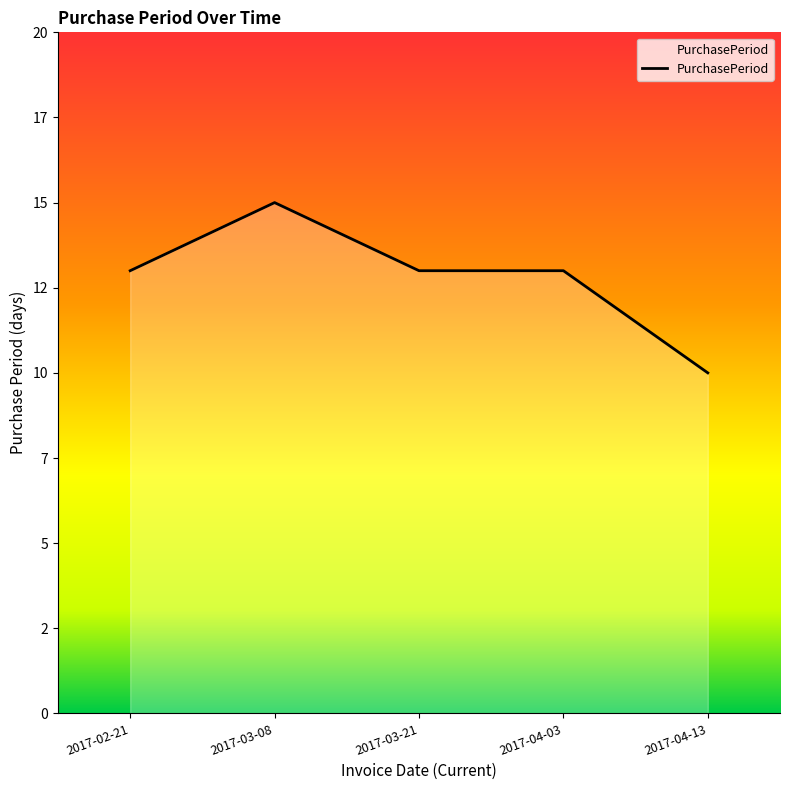

What position from the left is 2017-04-13?

5